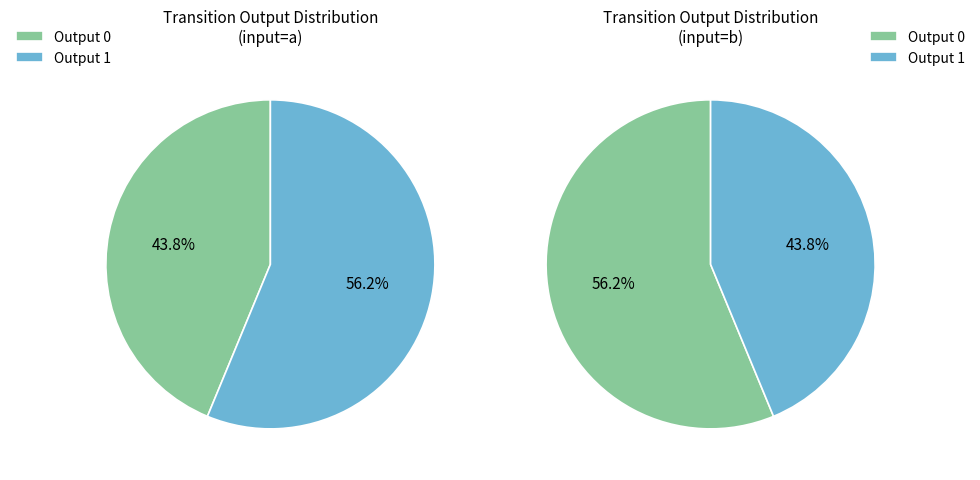

Is there a majority slice in this chart?

Yes